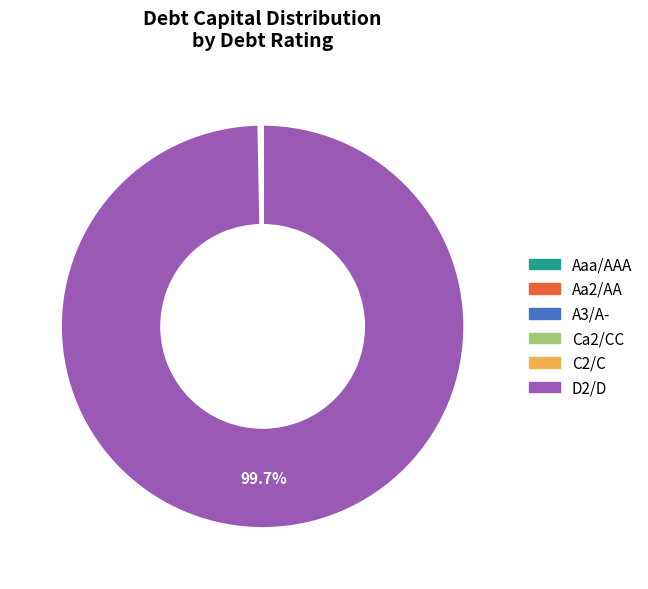

Which slice is the largest?

D2/D